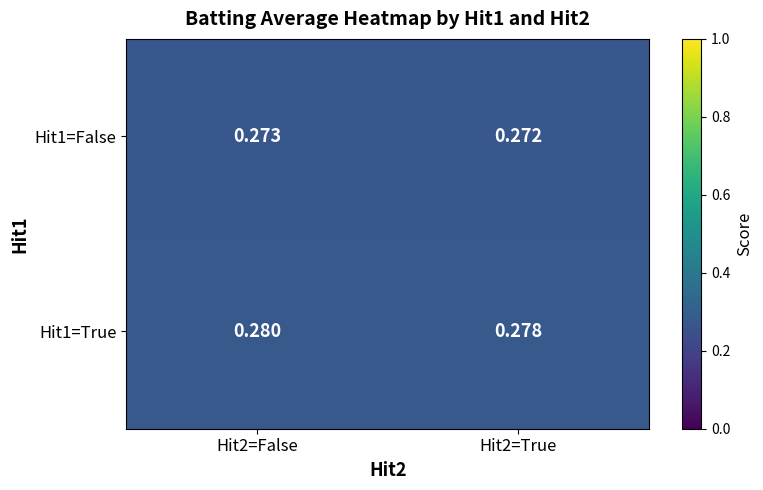

Which has a higher value, Hit2=False or Hit2=True?

Hit2=False